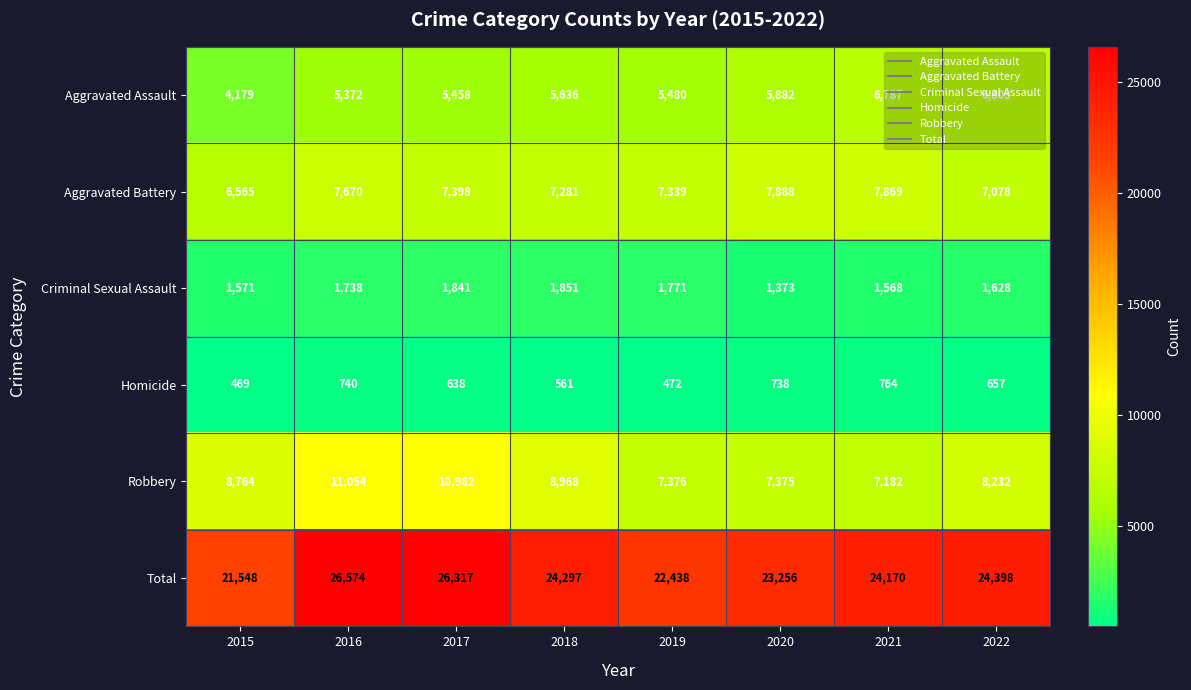

At which label does Aggravated Battery first exceed 7398?

2016